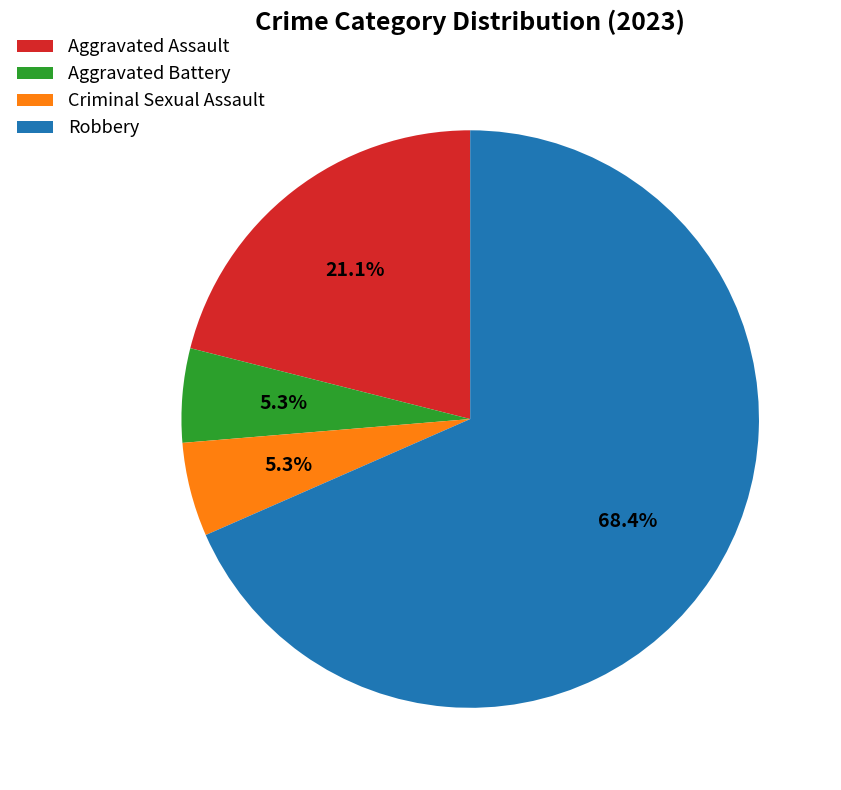

How many segments does this pie chart have?

4